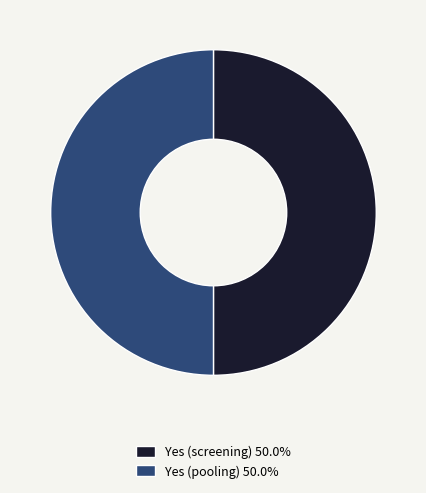

Is the sum of Yes (pooling) 50.0% and Yes (screening) 50.0% greater than half?

Yes